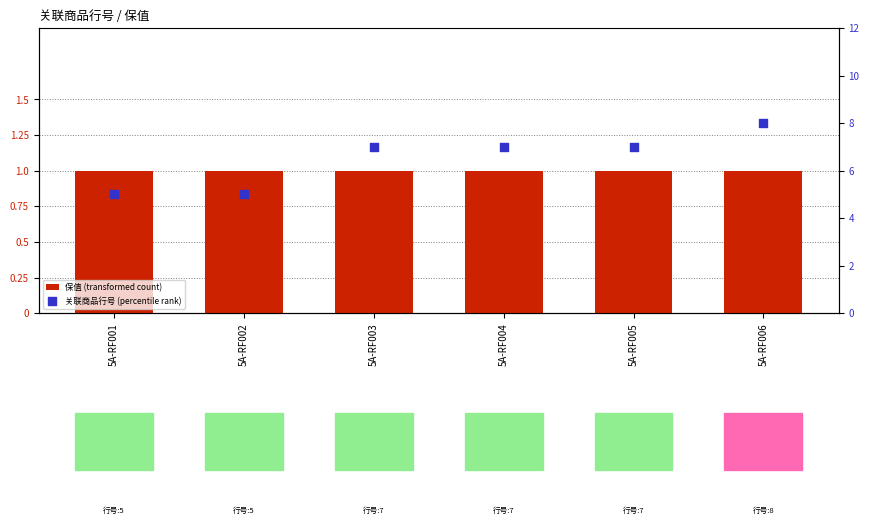

Which series contains the lowest Y value?

保值 (transformed count)